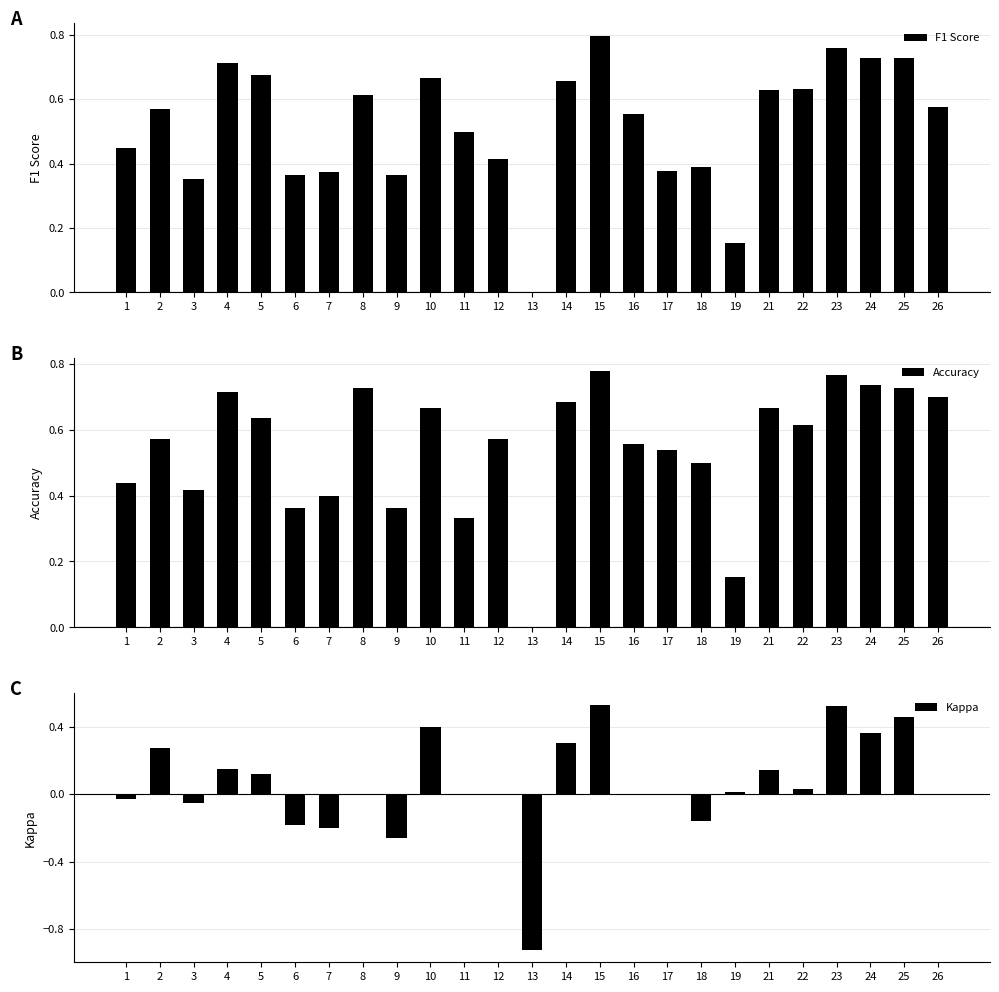

The Kappa series shows 0.5 at 2. True or false?

False